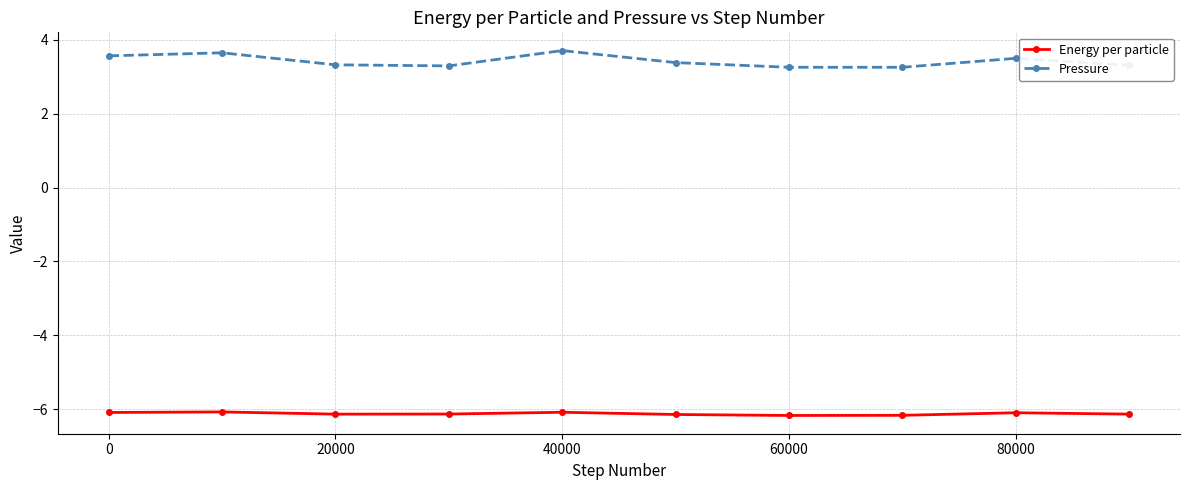

True or false: Pressure has more than 1 points higher than both neighbors.

True